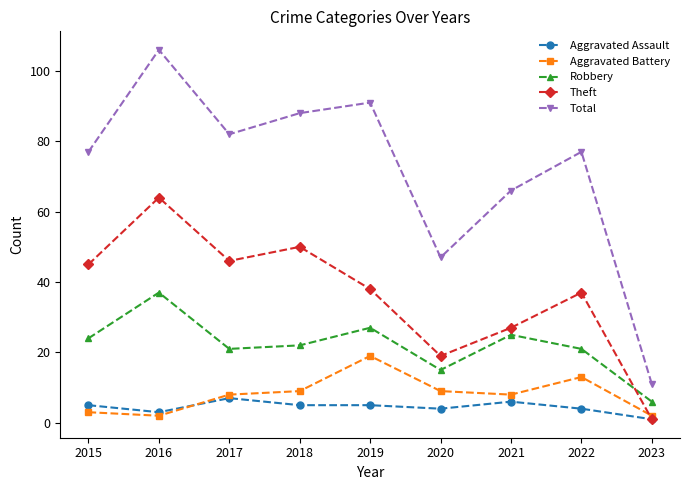

Which series has the largest total across all categories?

Total